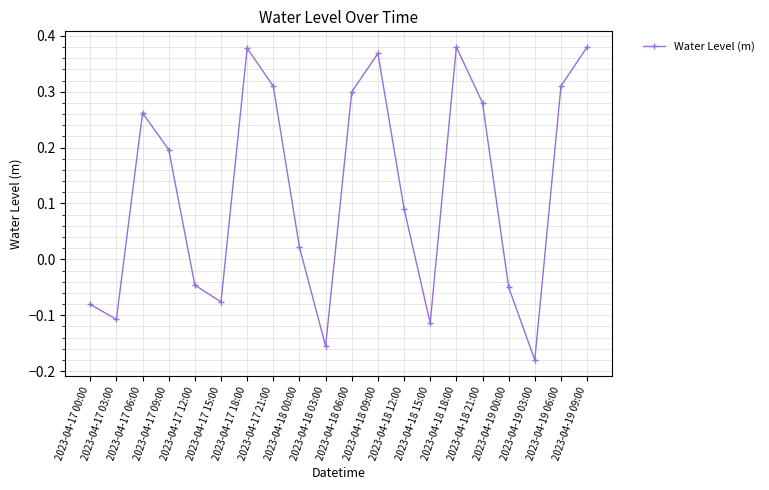

Which category has the lowest value across all series?

2023-04-19 03:00